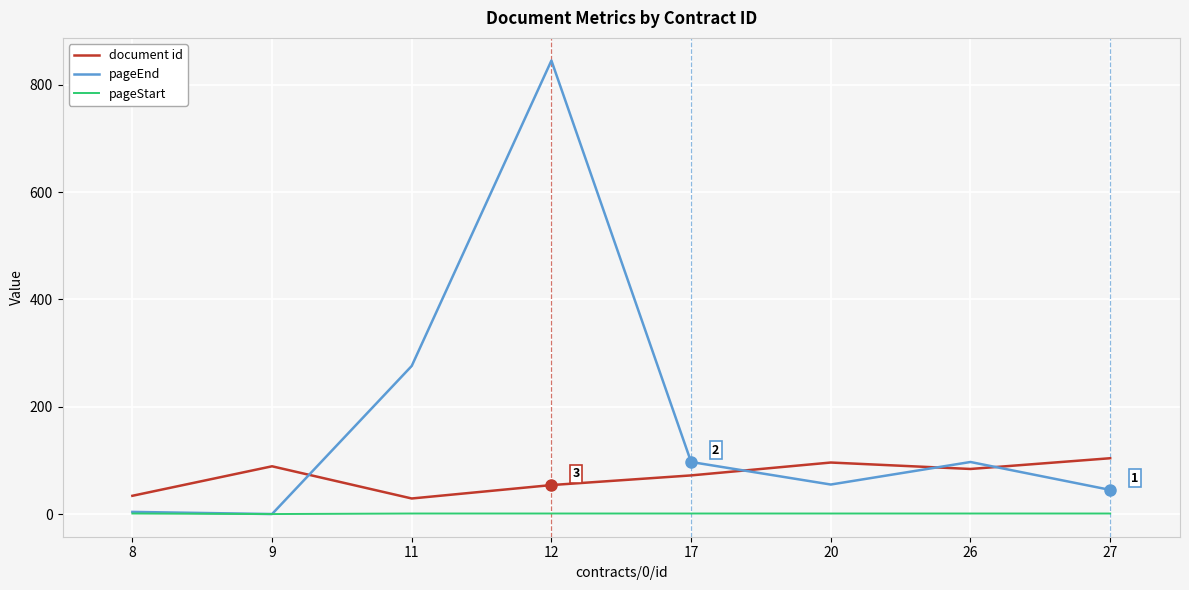

Which series has the largest total across all categories?

pageEnd